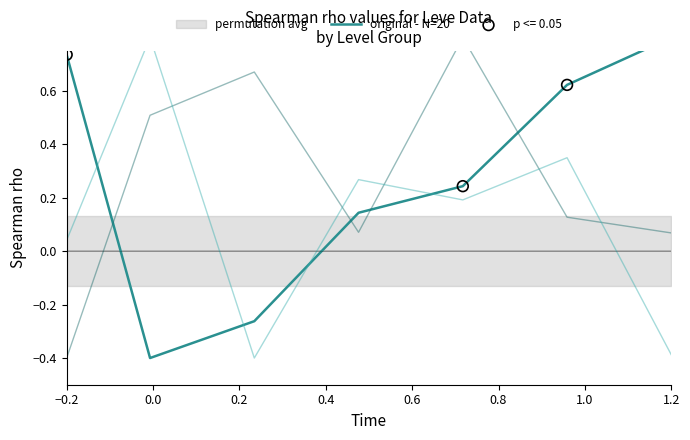

Between 0.2 and −0.2, which is larger?

−0.2